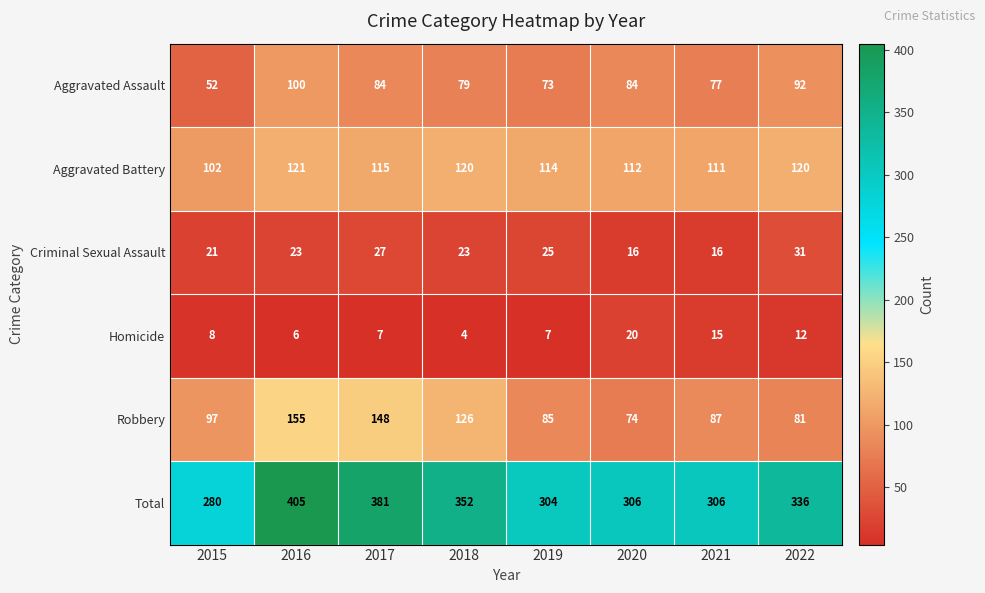

At which category is the sum across all series the highest?

2016